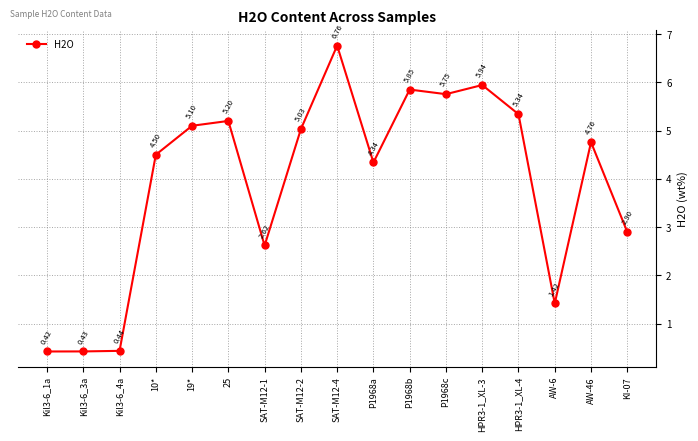

What is the difference between the values at AW-46 and HPR3-1_XL-4?

0.6